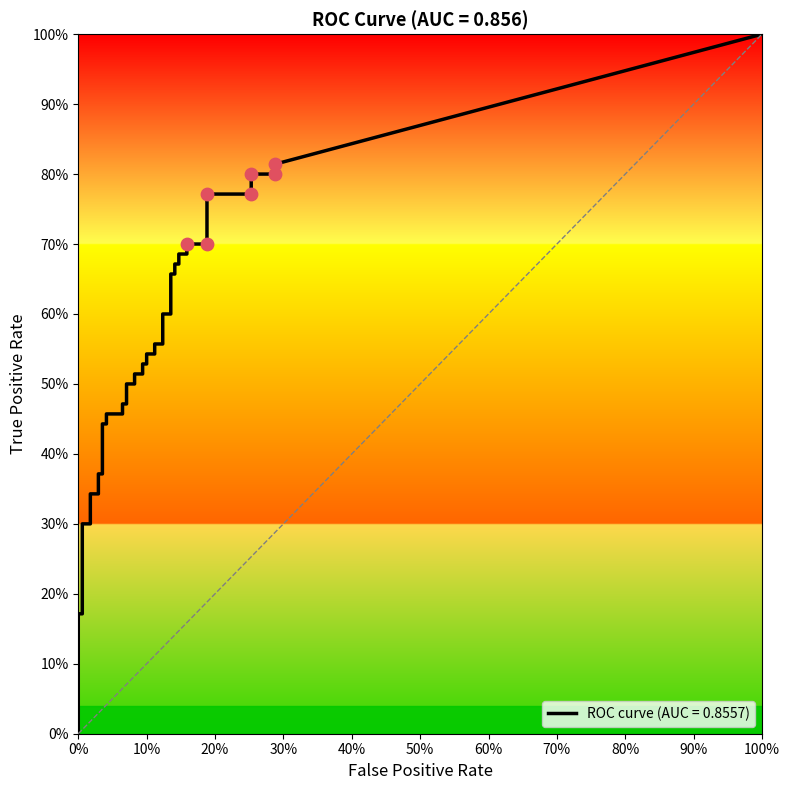

At how many categories does at least one series exceed 0?

40